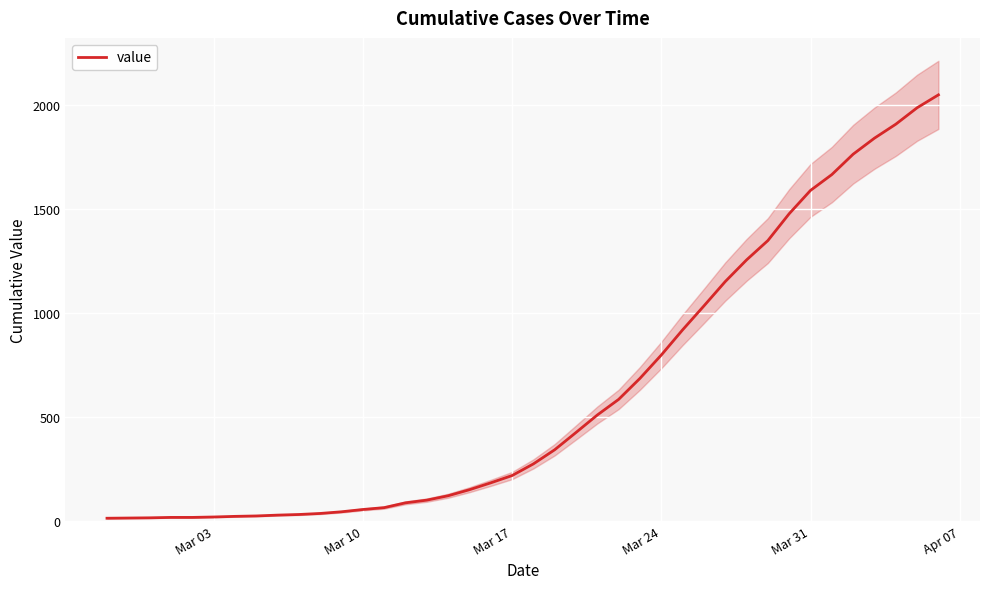

What is the maximum value for value?

2047